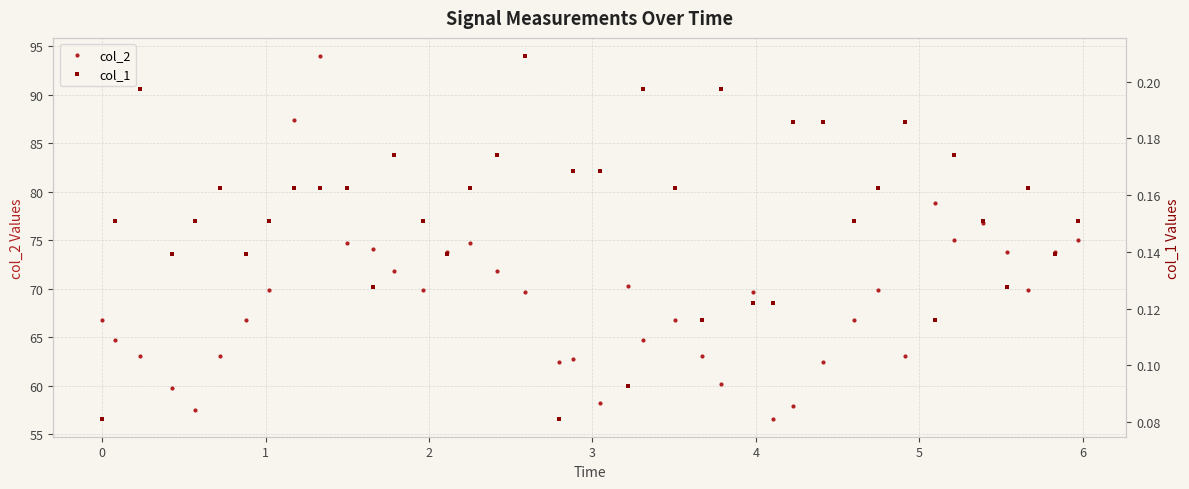

How many lines are shown in the chart?

2